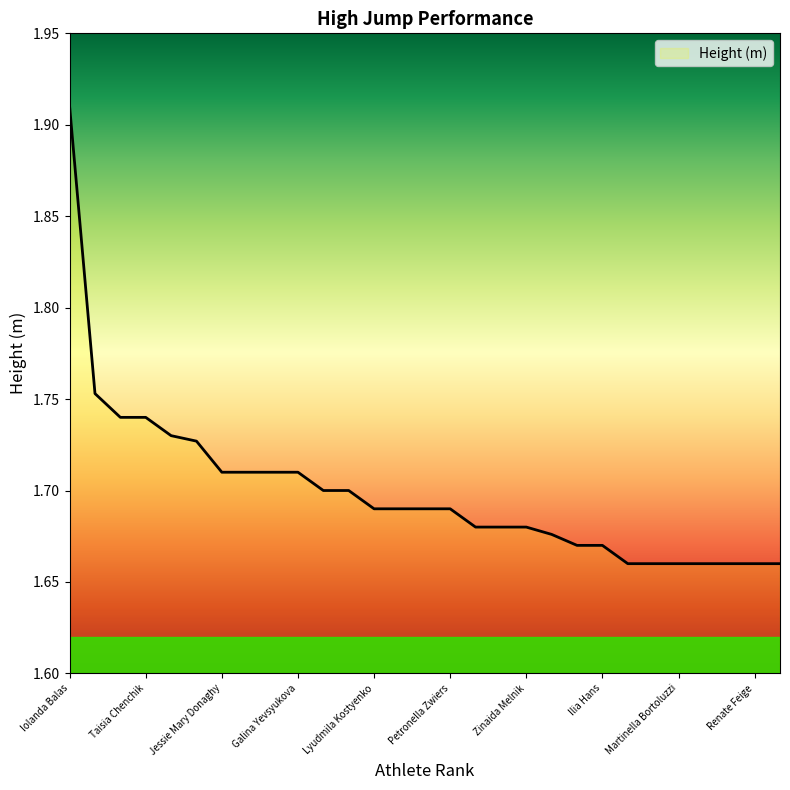

Does the chart display data point markers on the line(s)?

No